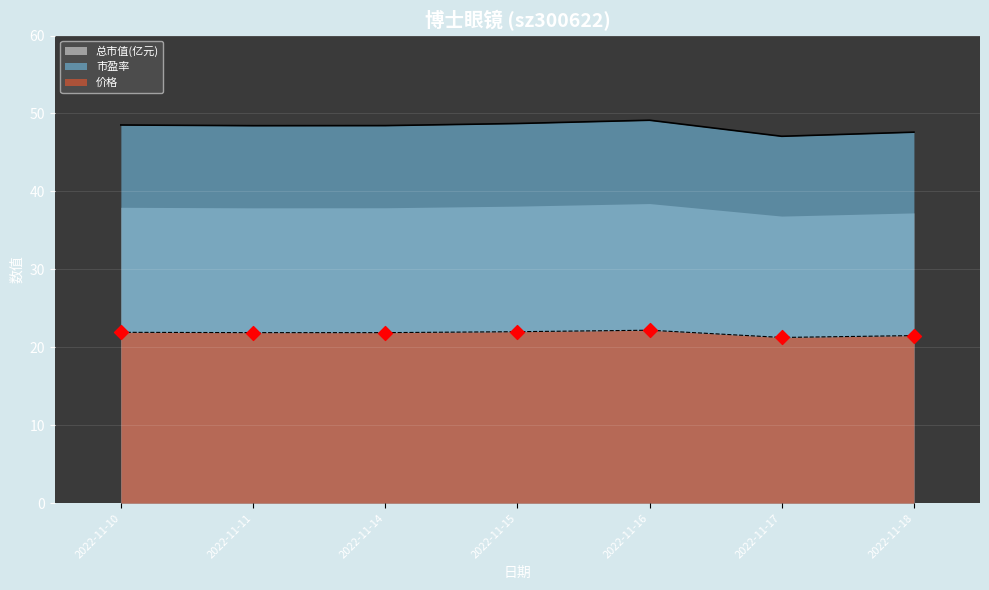

What is the highest value of the 市盈率 series?

49.1